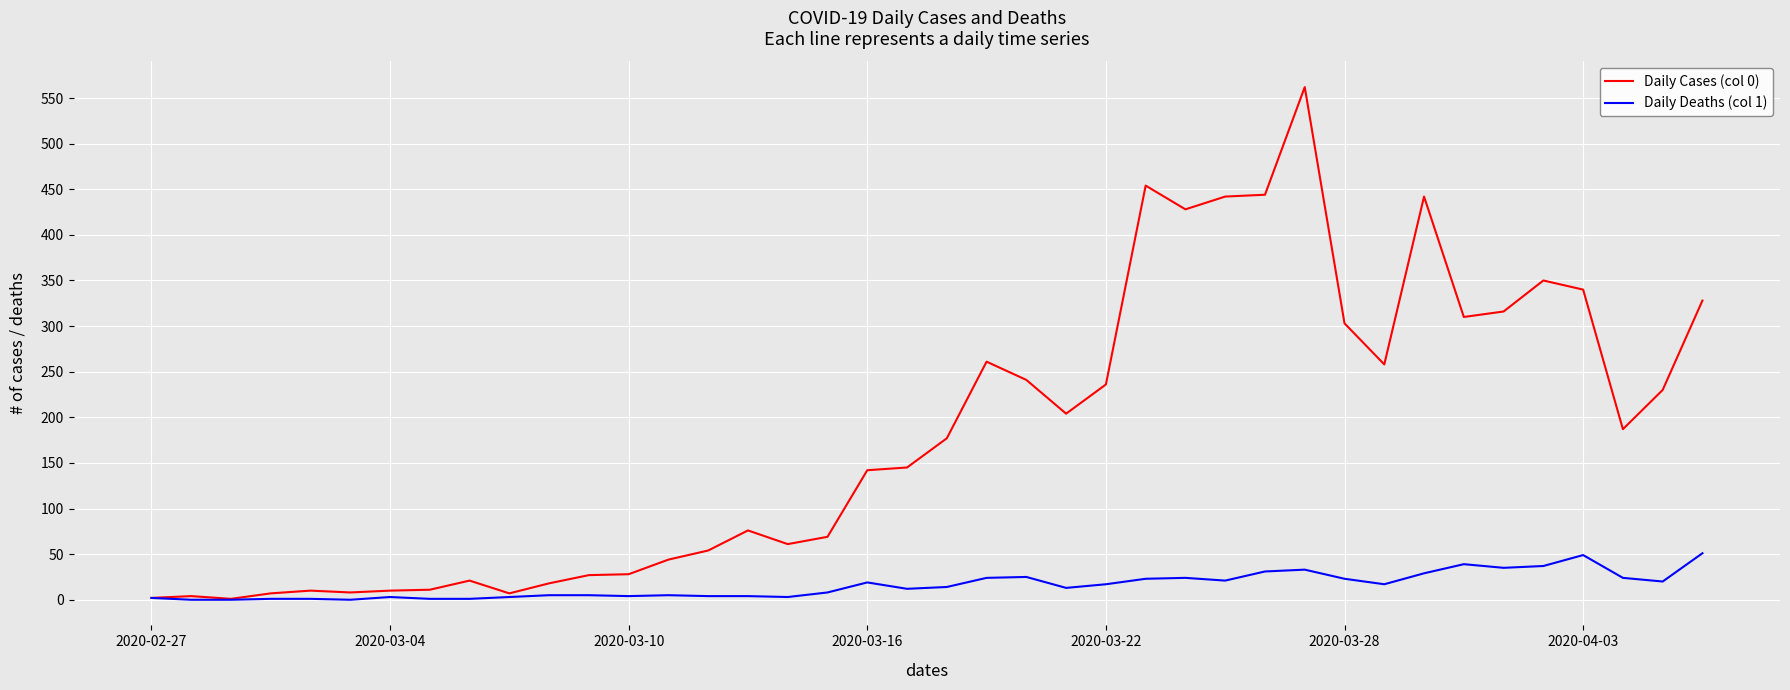

Which series has the widest spread of values?

Daily Cases (col 0)